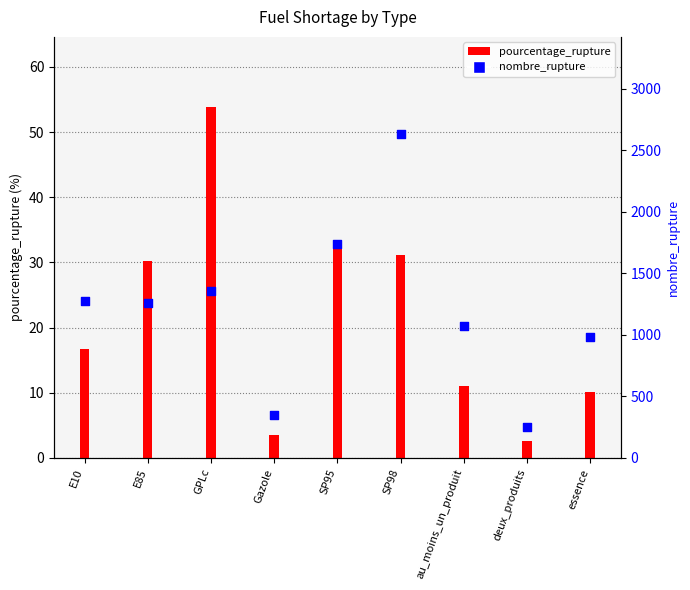

What is the ratio of the value at Gazole to the value at SP98?

0.1